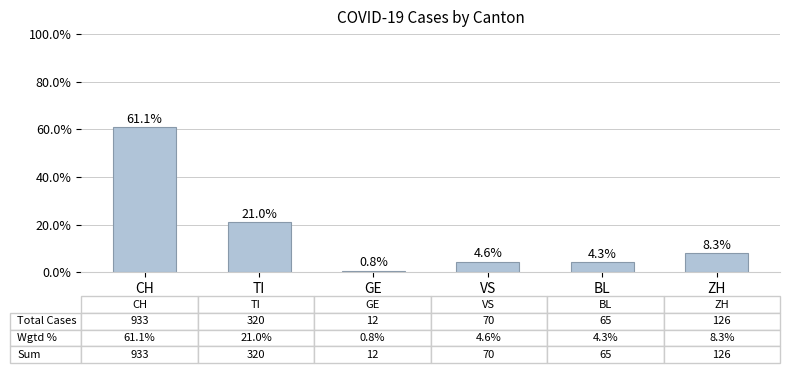

The value at VS is 4.6. True or false?

True